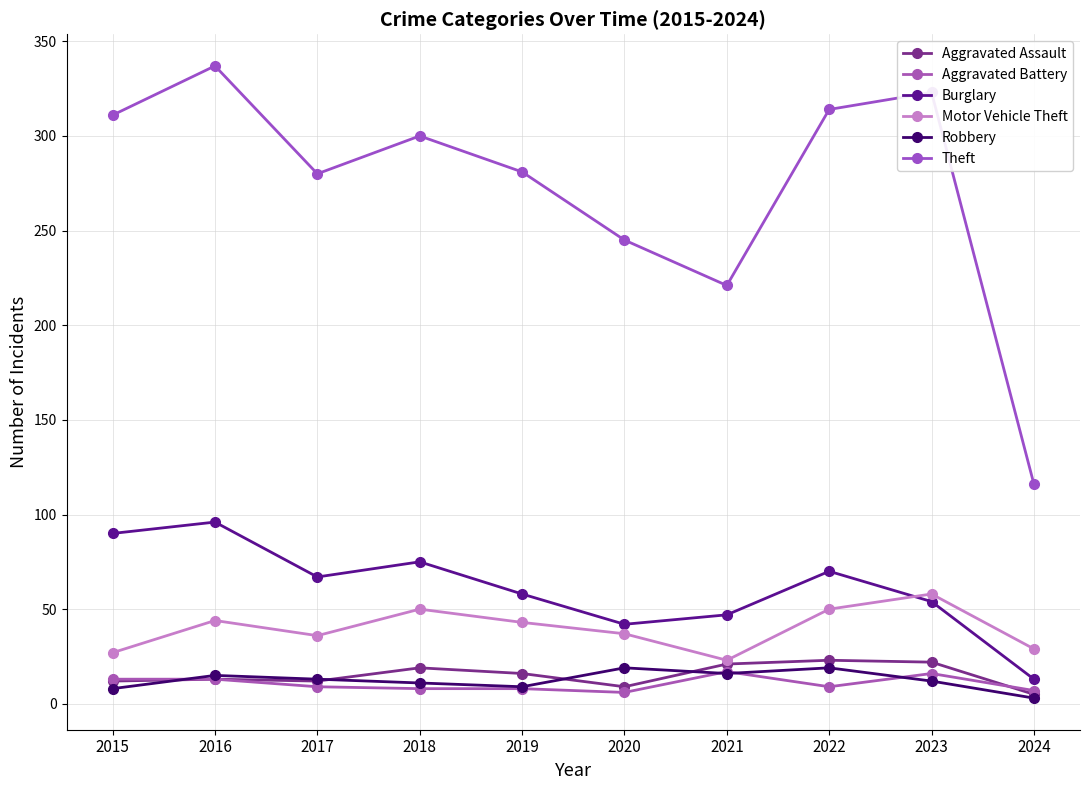

Read the Aggravated Assault value at 2022.

23